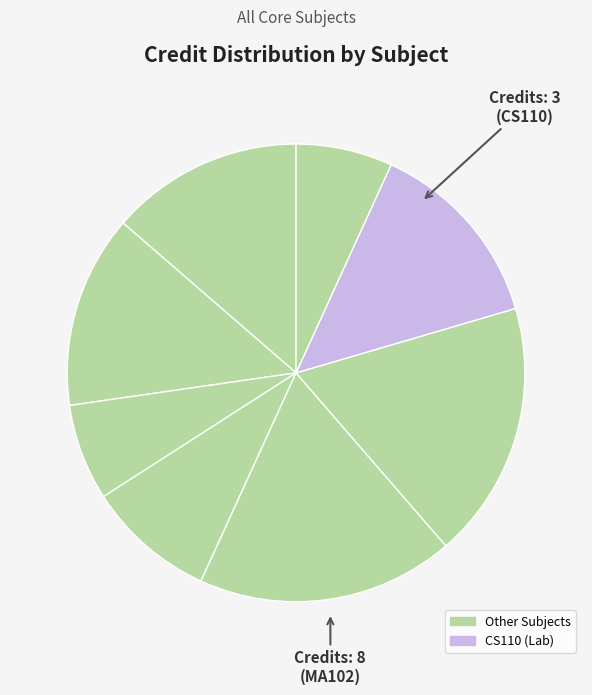

Which slice is the largest?

MA102